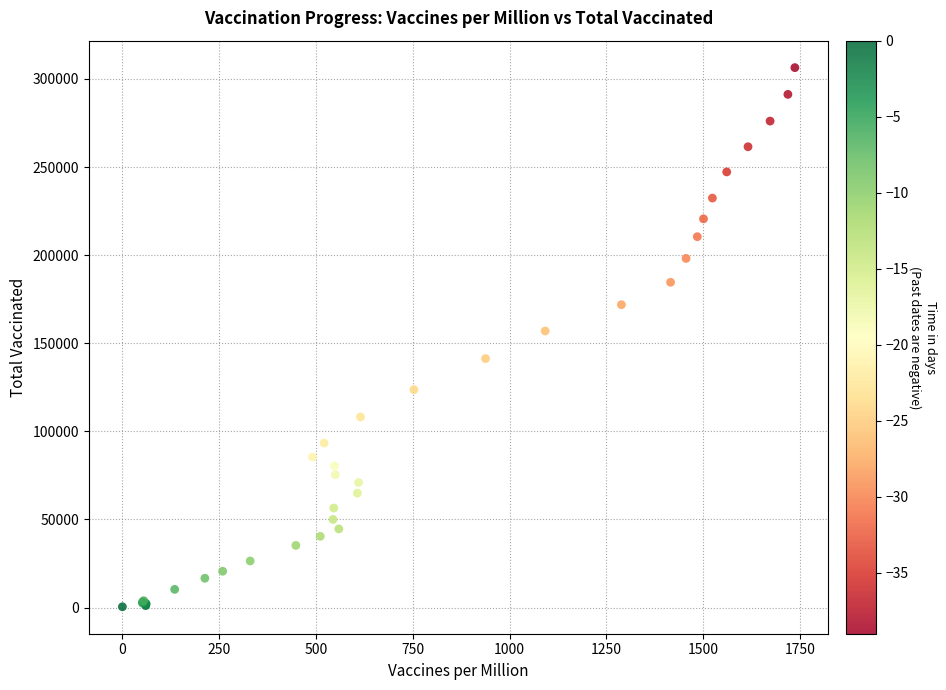

What Y value in the scatter plot is closest to 153444?

156966